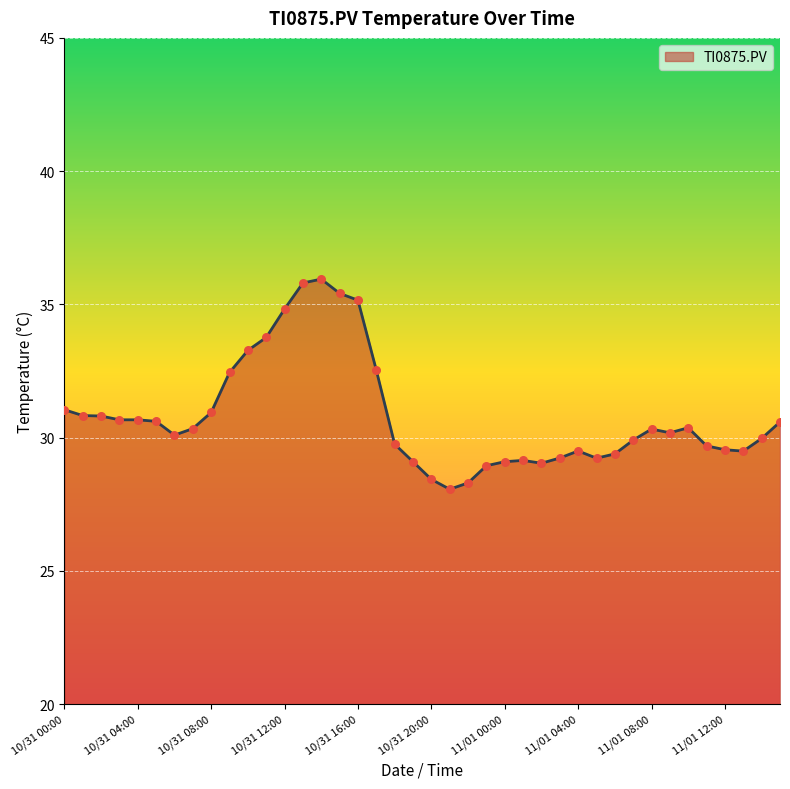

What is the maximum value shown in the chart?

35.9